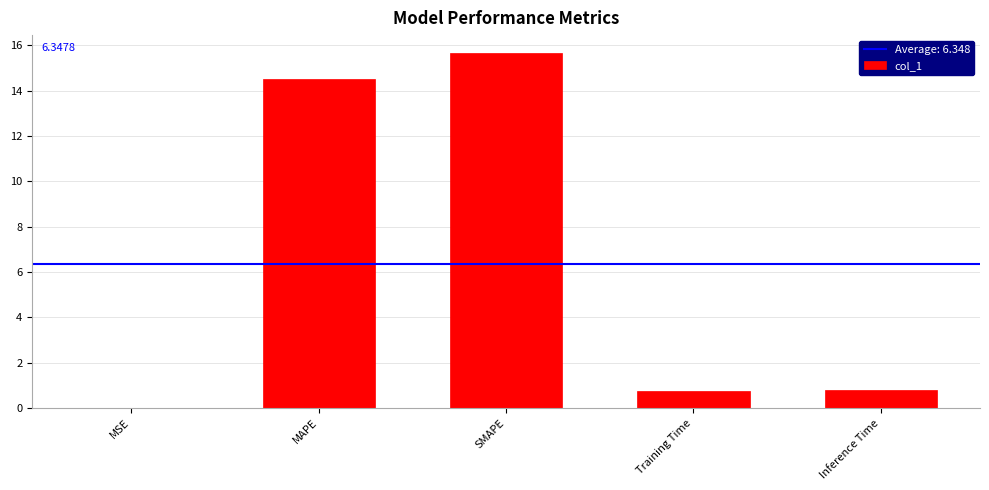

Read the value at MAPE.

14.5